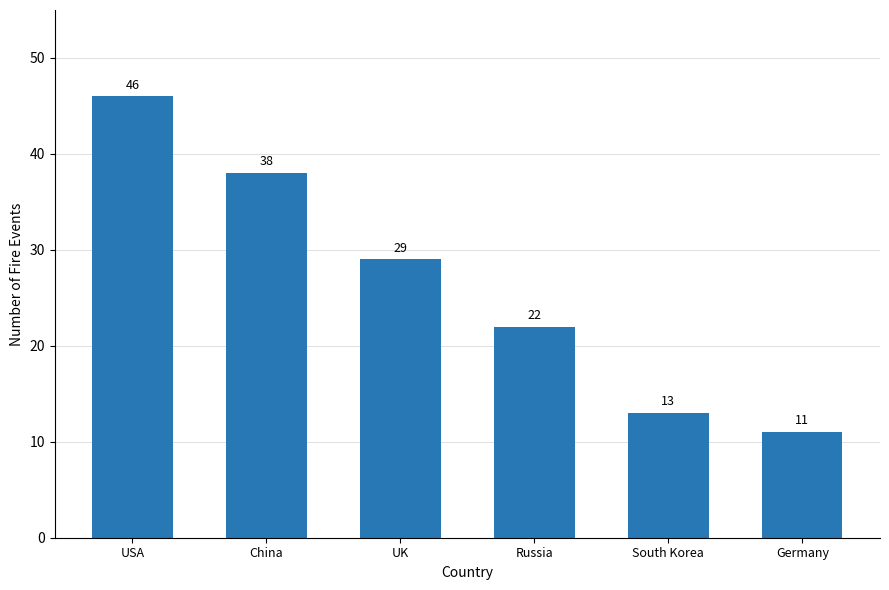

What is the maximum value shown in the chart?

46